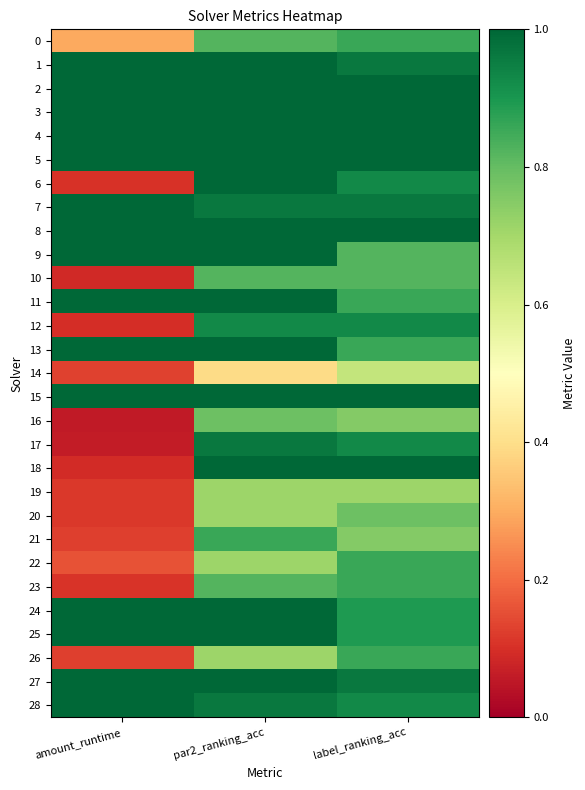

What is the maximum value shown in the chart?

1.0